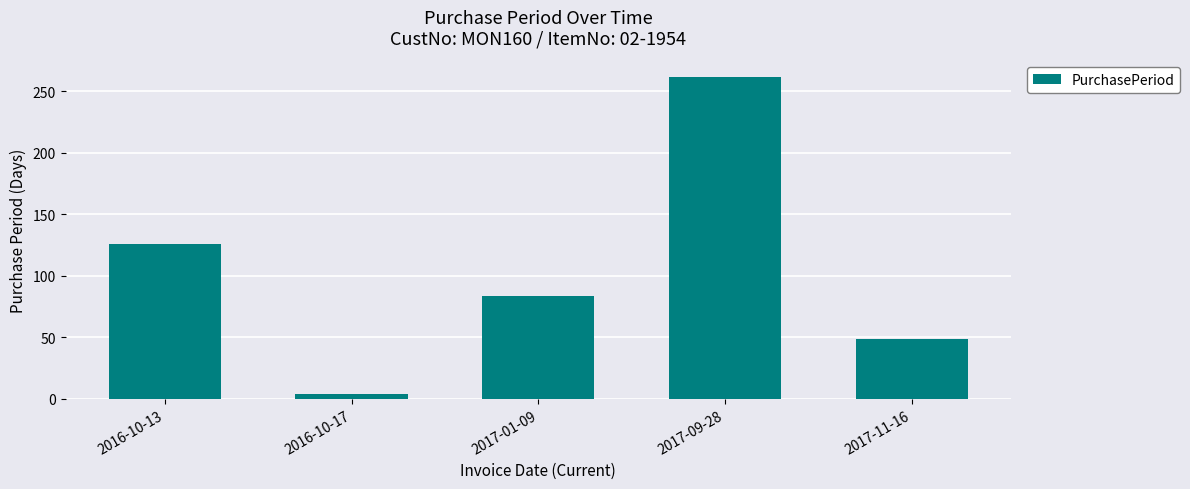

What is the difference between the values at 2017-11-16 and 2017-01-09?

35